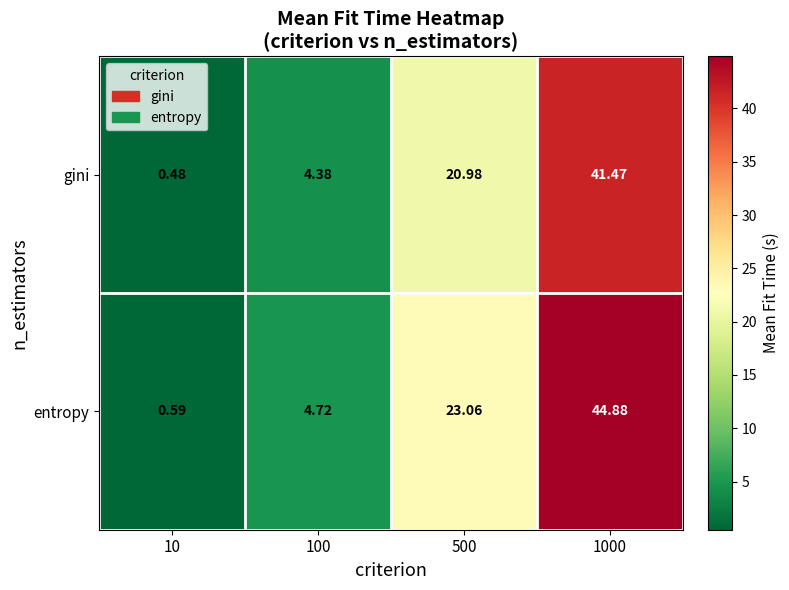

Count the number of categories in the chart.

4